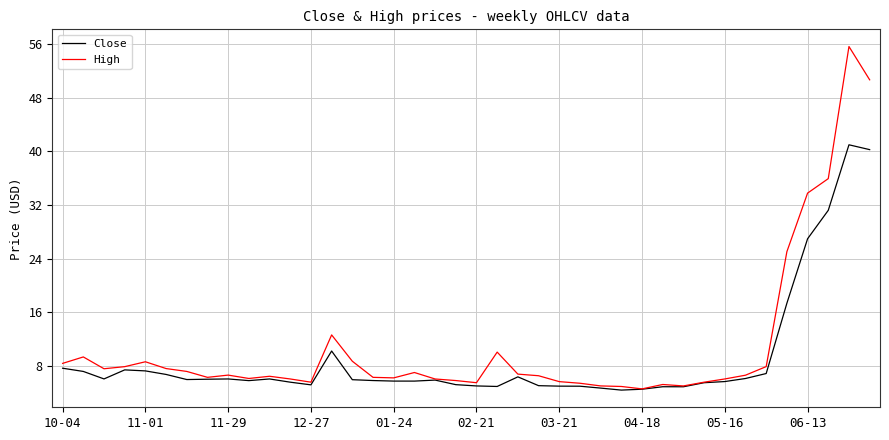

What is the maximum value shown in the chart?

55.6